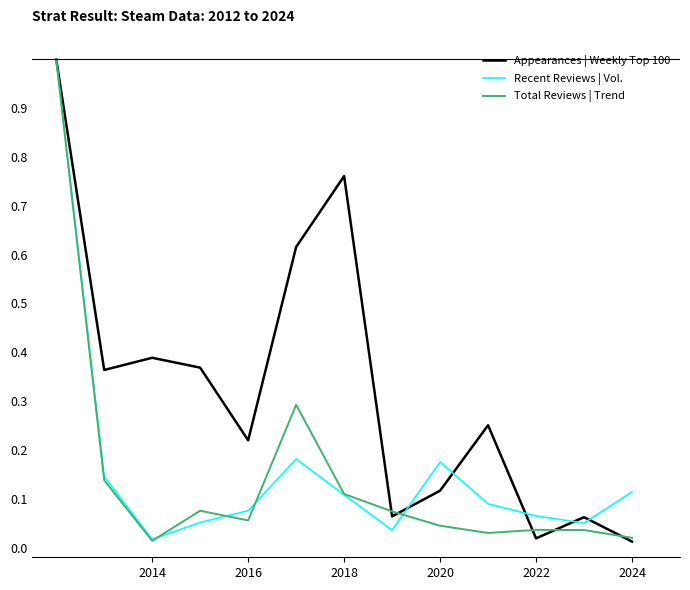

How many lines are shown in the chart?

3